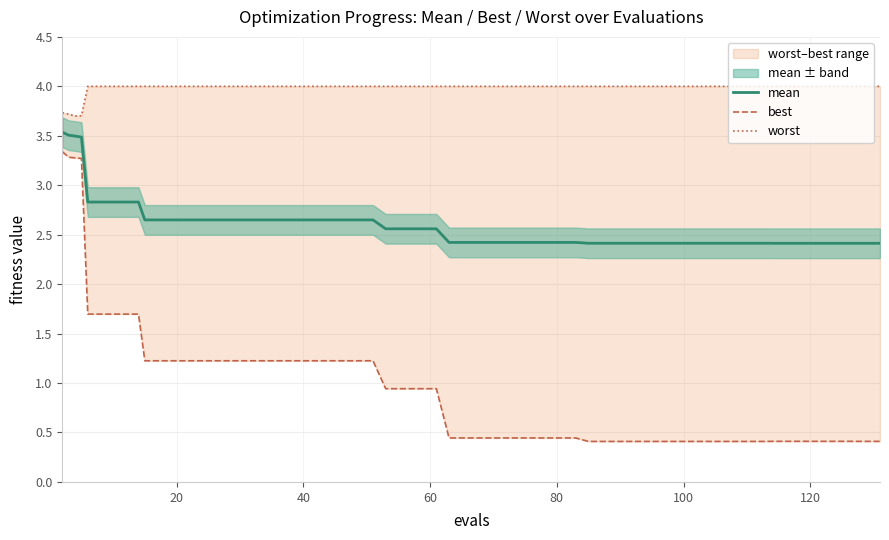

What is the lowest value of the mean series?

2.4